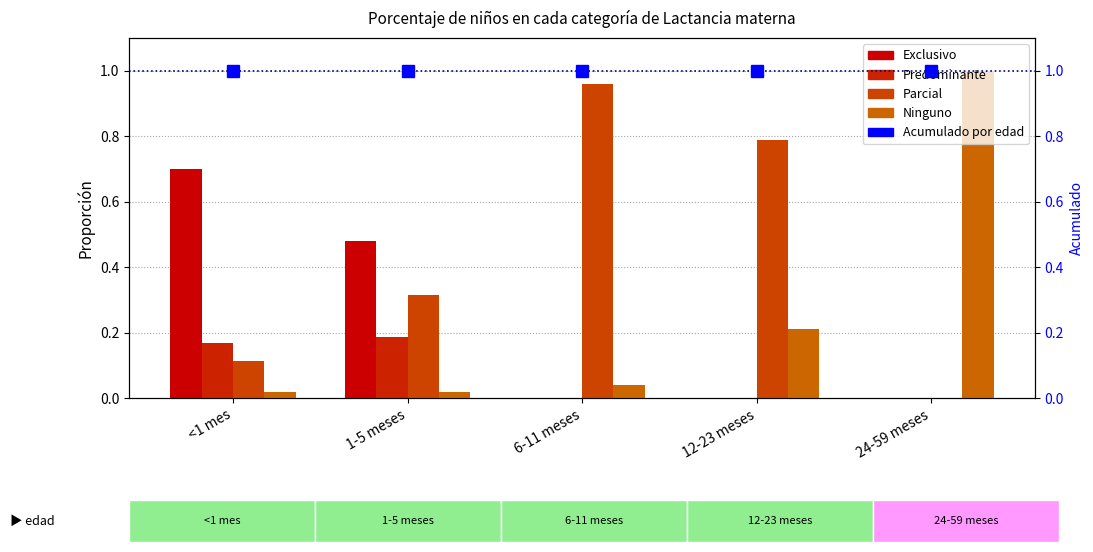

What are all the series names shown in the legend?

Exclusivo, Predominante, Parcial, Ninguno, Acumulado por edad